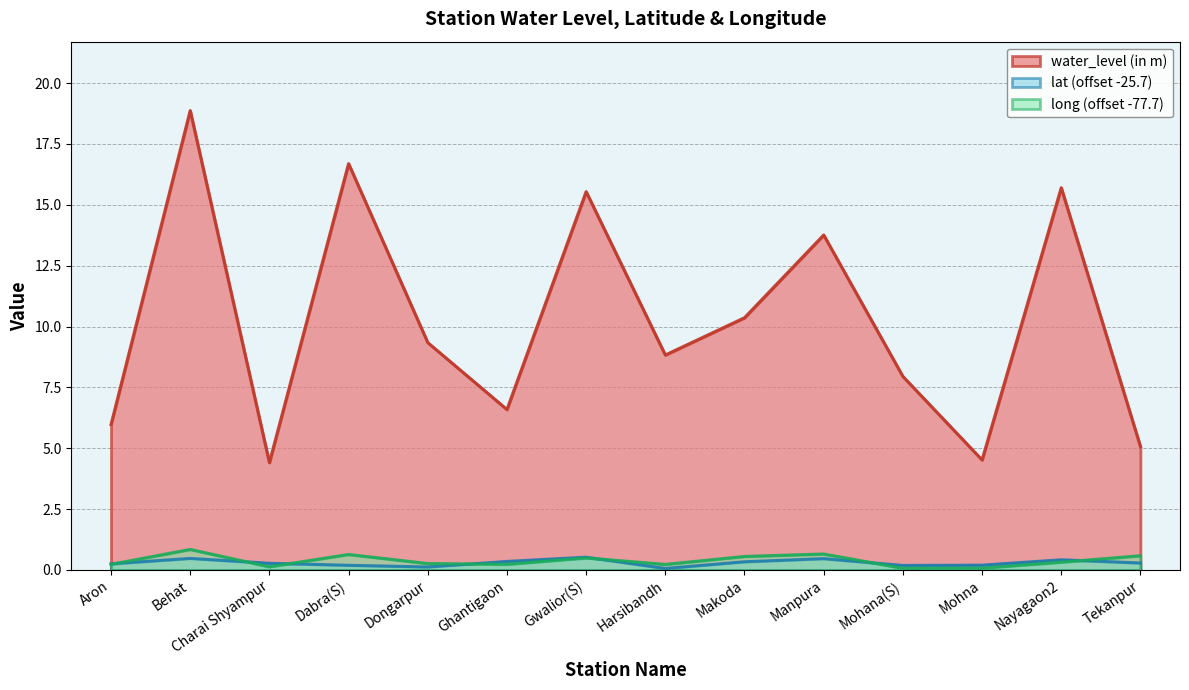

Where is the first local maximum for lat?

Behat